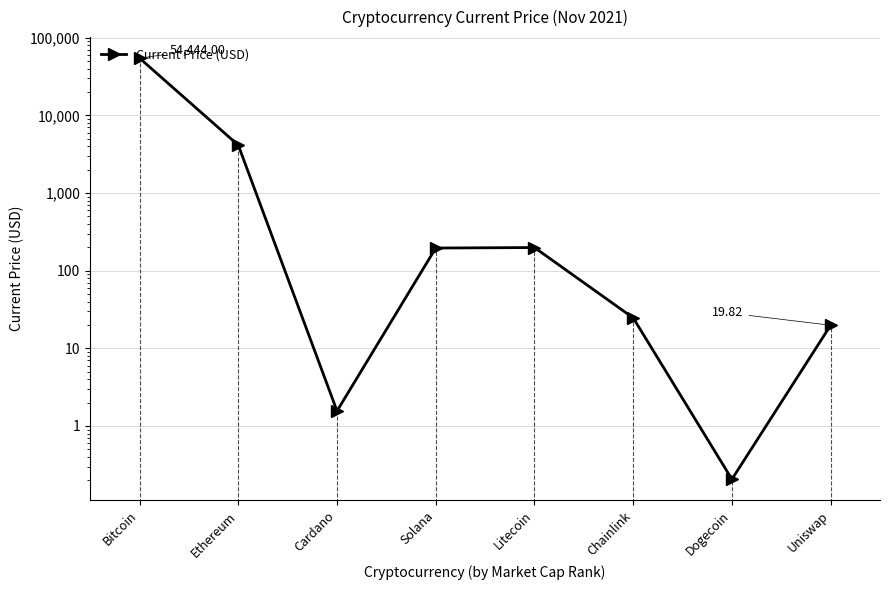

What is the difference between the maximum and minimum values?

54443.8